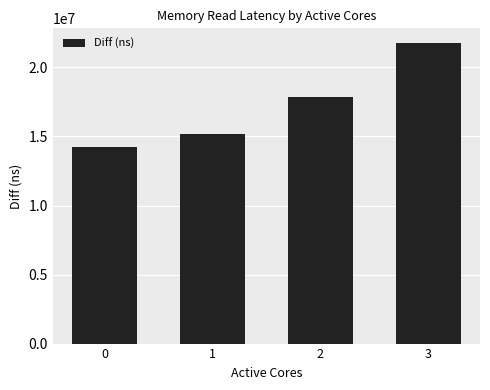

Between 2 and 1, which is larger?

2